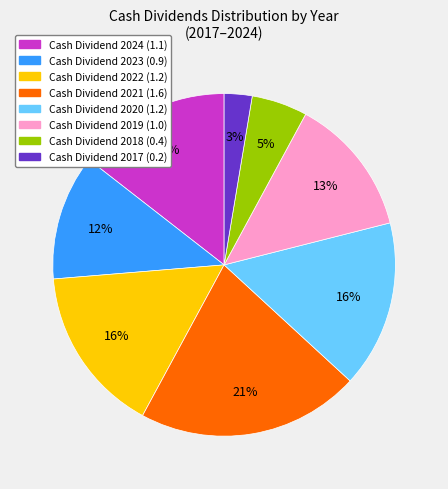

Is there any slice that represents more than half of the pie?

No